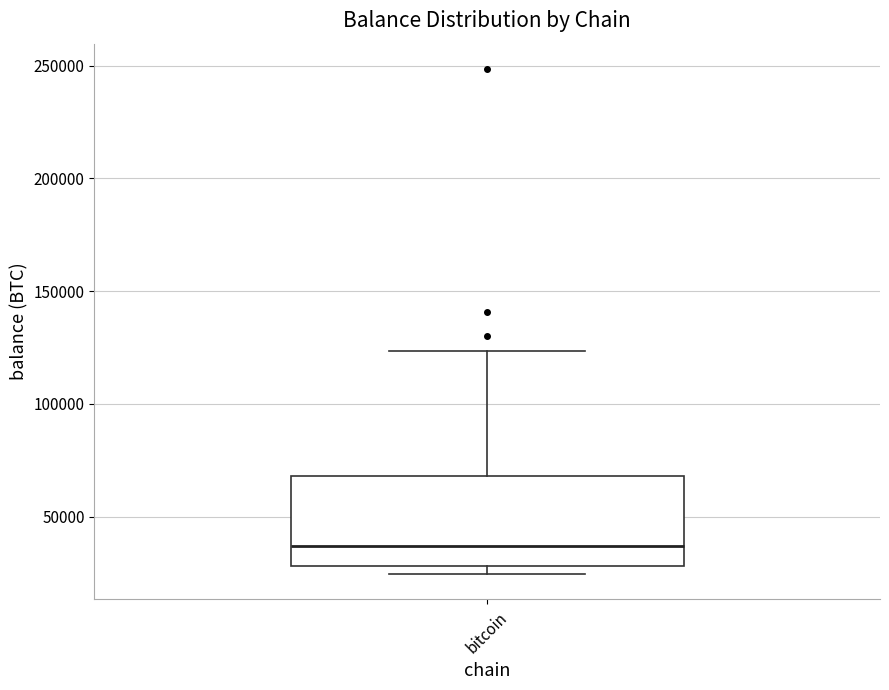

Read this box plot against the y-axis: the position of the median line, the range covered by the box, and the ends of both whiskers. The values are not printed on the chart, so give them approximately, as read against the axis.

median 35000, box 30000 to 70000, whiskers 25000 to 125000